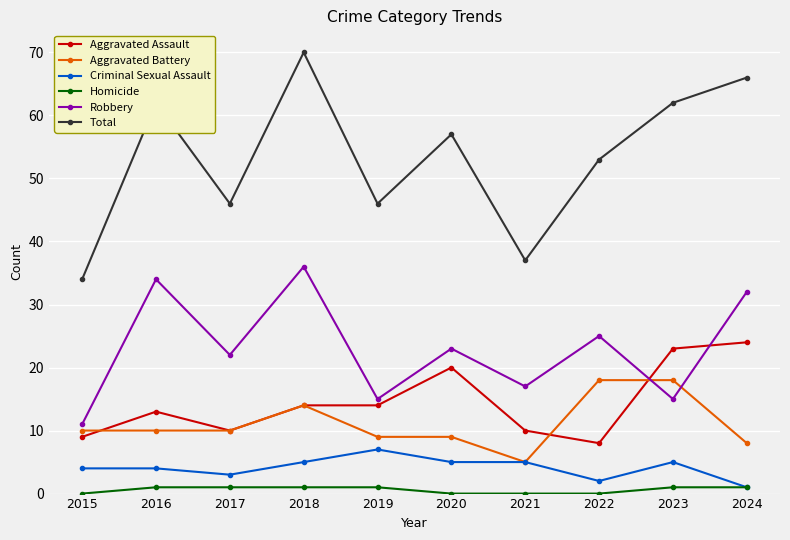

Is it true that Total equals 62 at 2016?

True